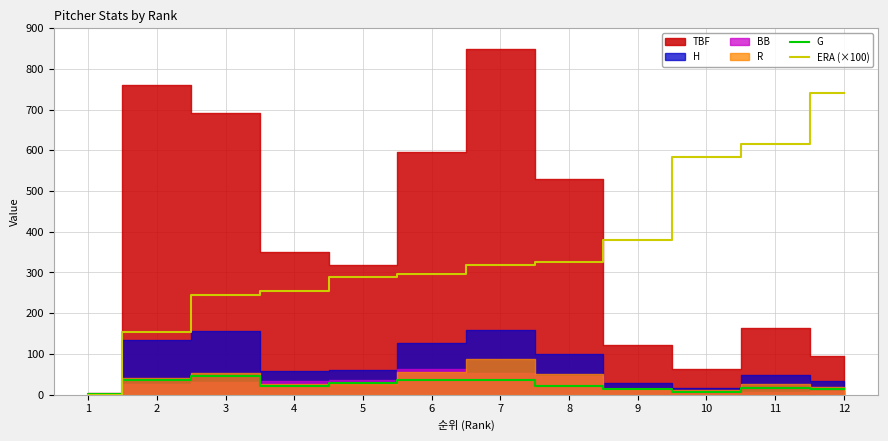

True or false: ERA (×100) and G cross at least once.

True